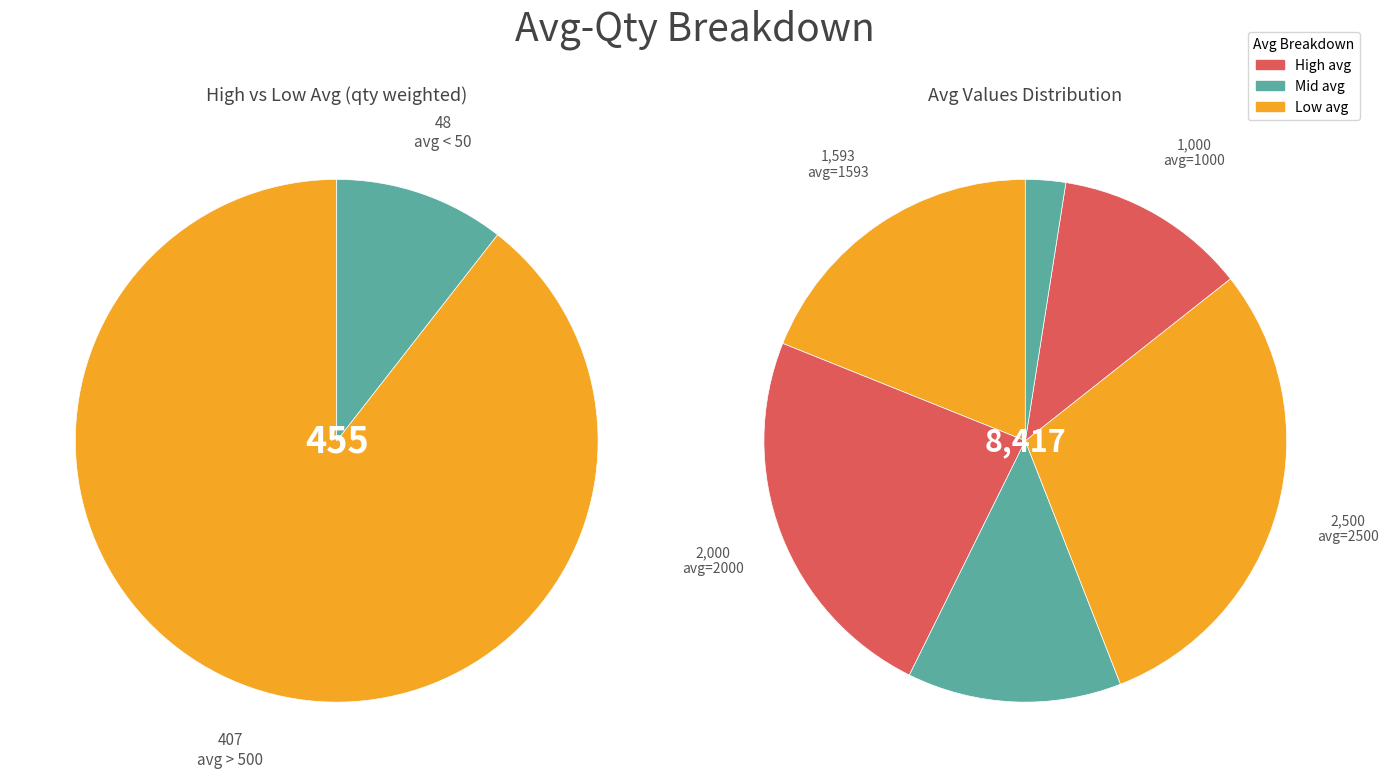

Is it true that 33 is 0% of the pie?

True